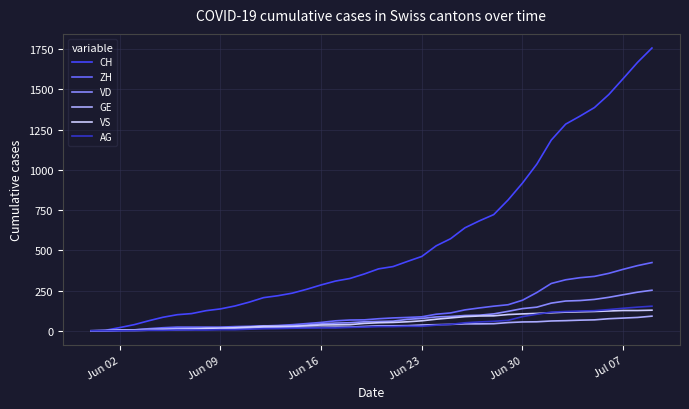

How many values in the AG series are below 26?

20